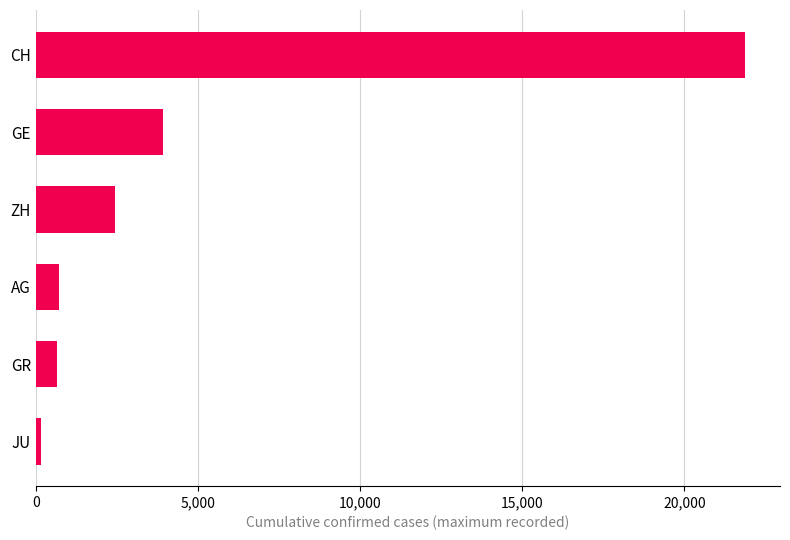

Where is the data nearest to the value 11004?

GE